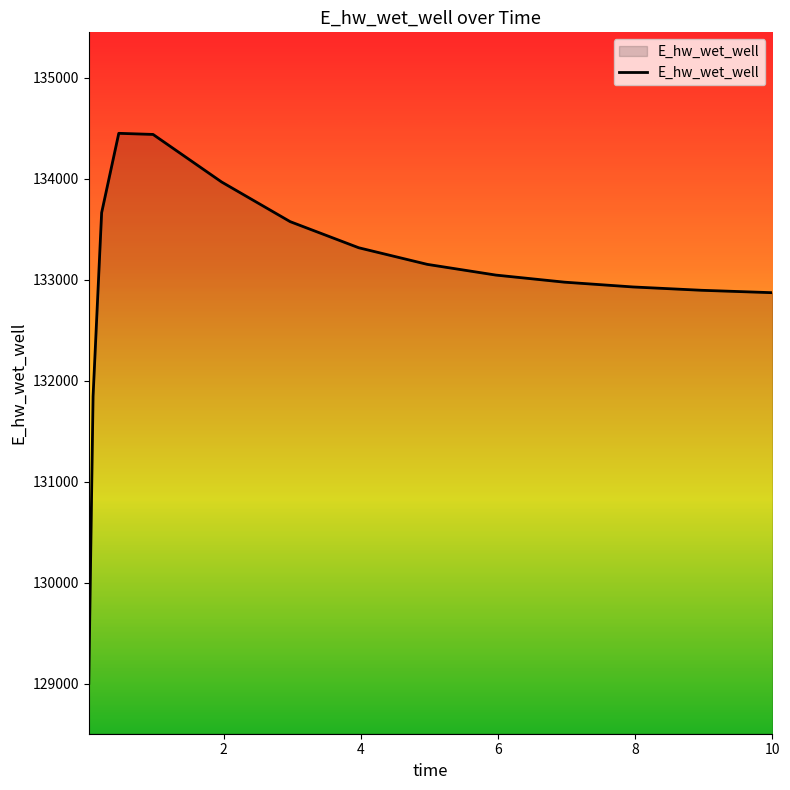

What is the greatest value displayed?

134449.3